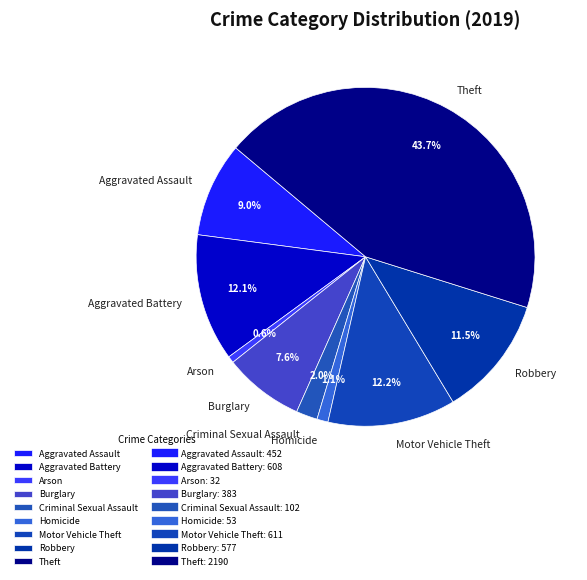

Between Burglary and Motor Vehicle Theft, which is larger?

Motor Vehicle Theft